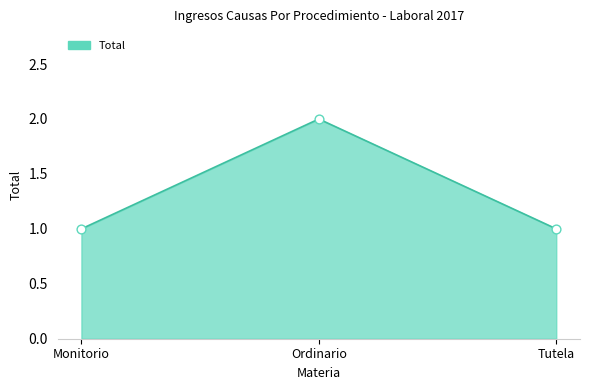

Which has a higher value, Ordinario or Tutela?

Ordinario